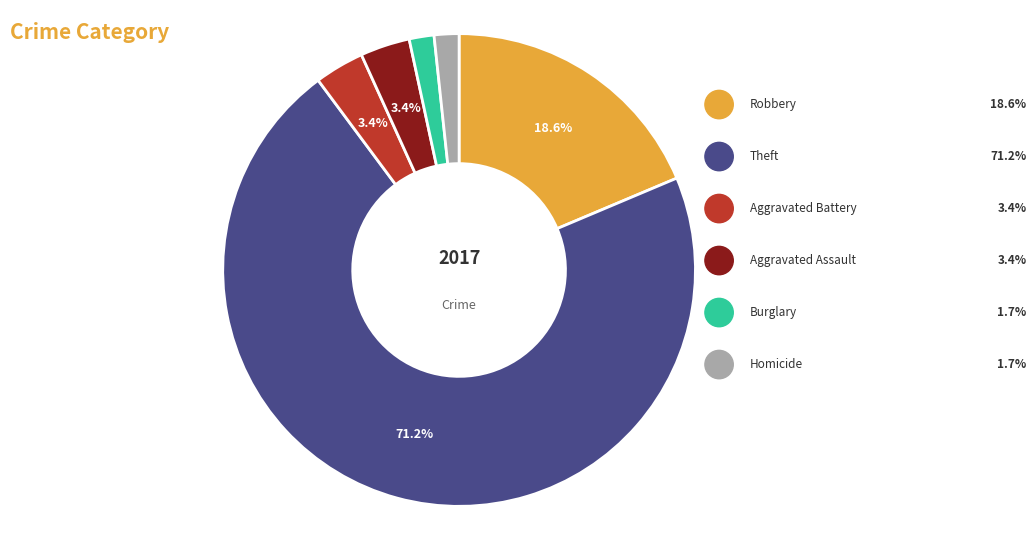

The Burglary slice represents 13% of the pie. True or false?

False